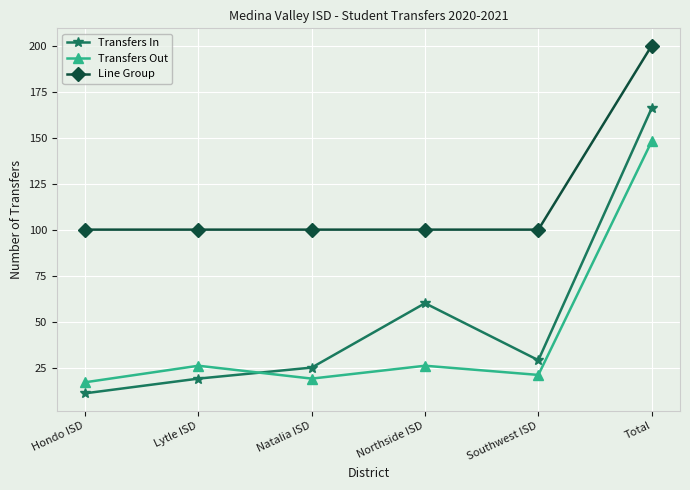

At which category does the chart reach its peak across all series?

Total